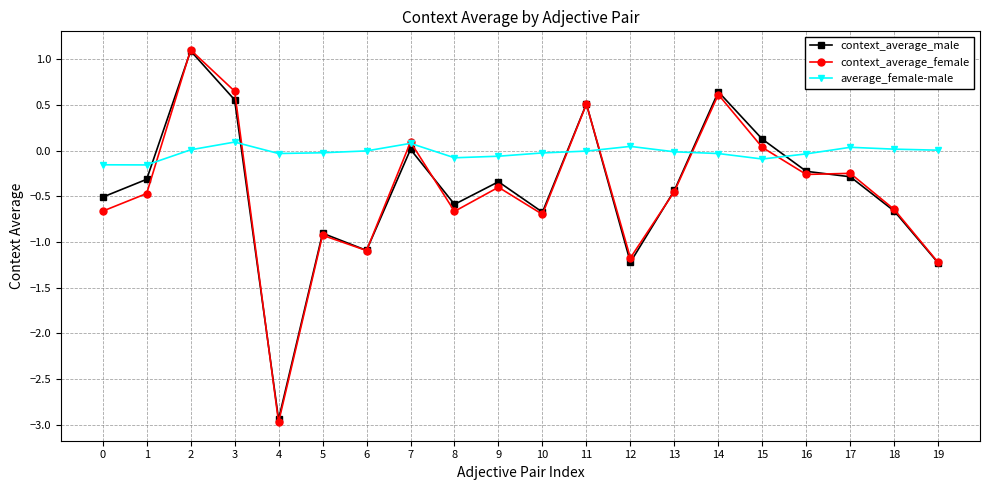

What is the total value across all series at 7?

0.2